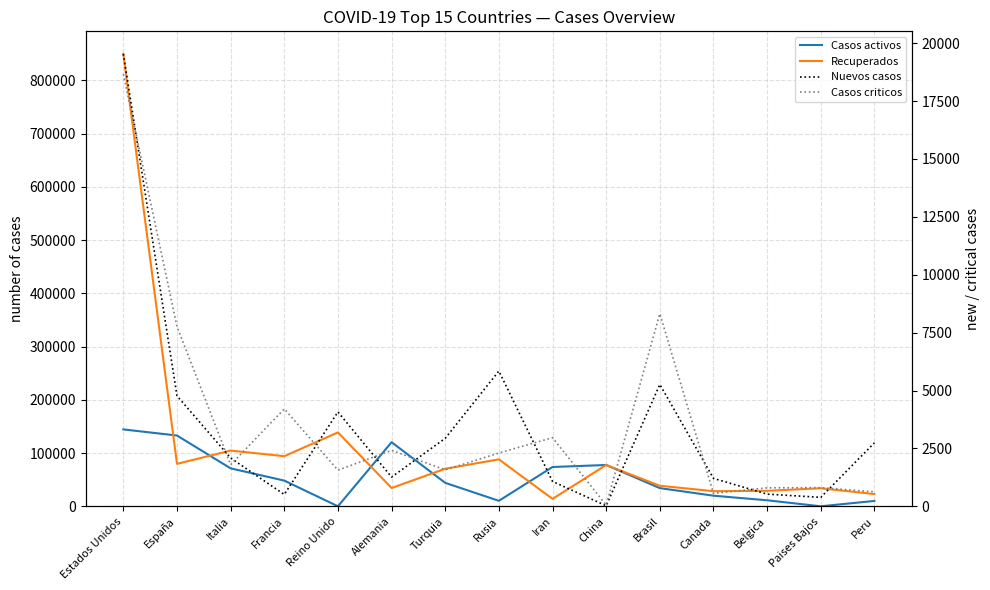

What is the label of the 13th point from the right?

Italia